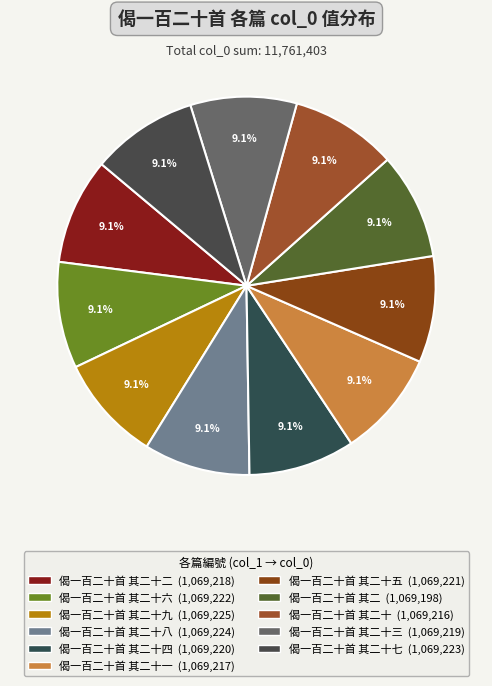

Is there any slice that represents more than half of the pie?

No